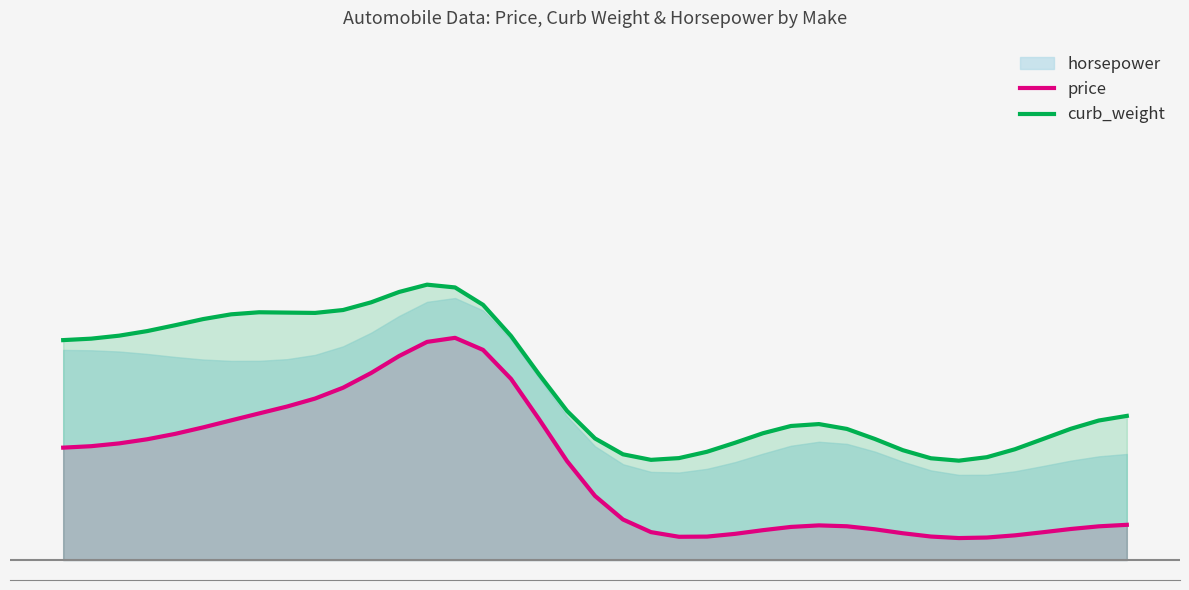

At how many categories does at least one series exceed 0?

39